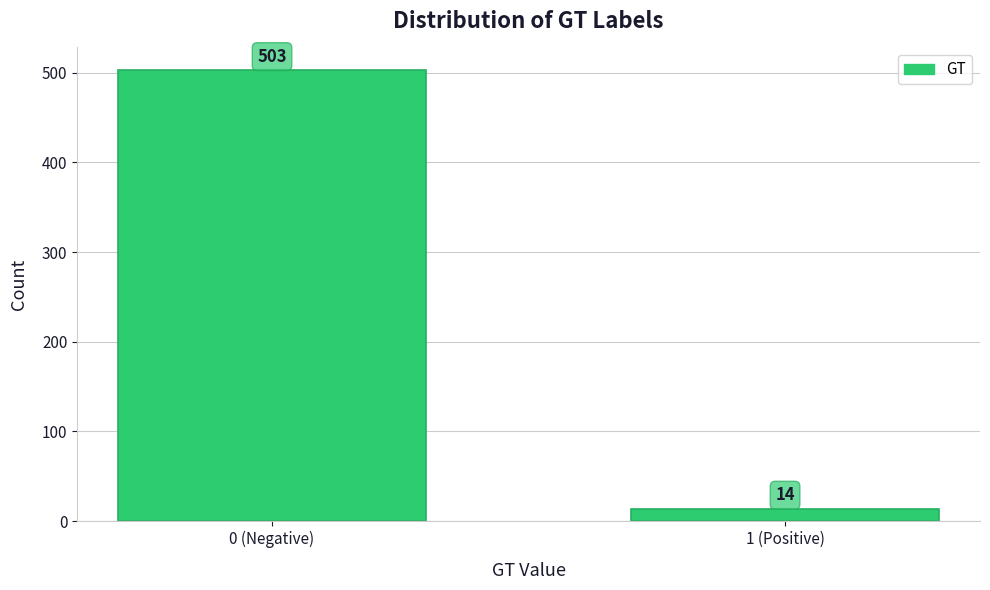

Reading left to right, list all the values displayed in this chart.

0 (Negative)=503	1 (Positive)=14